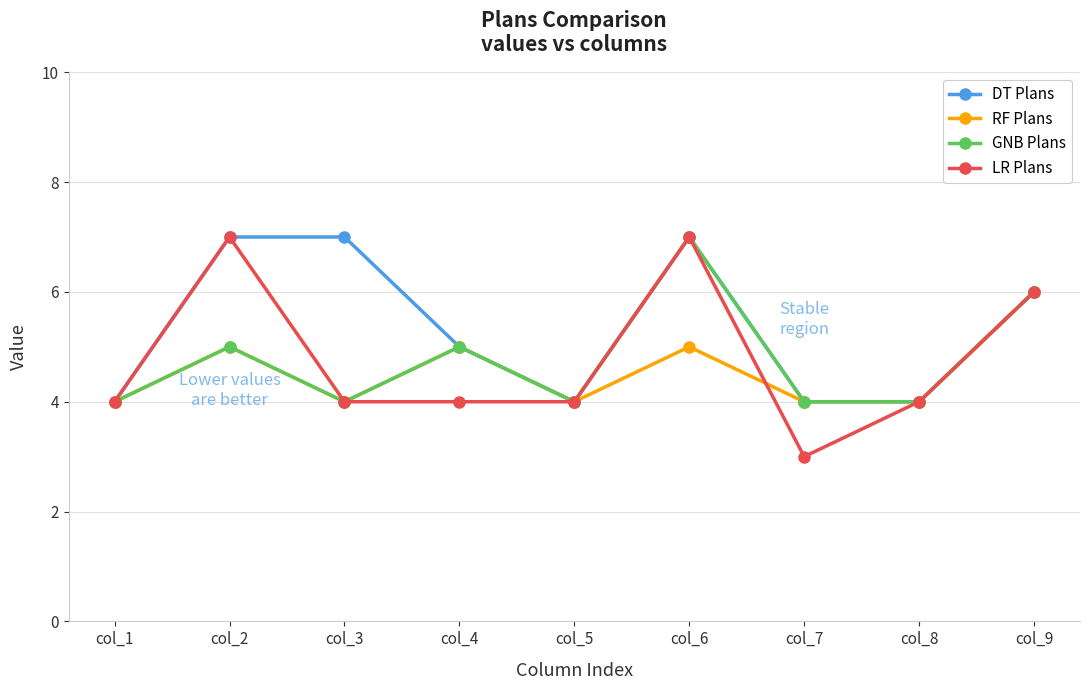

Count the number of categories in the chart.

9